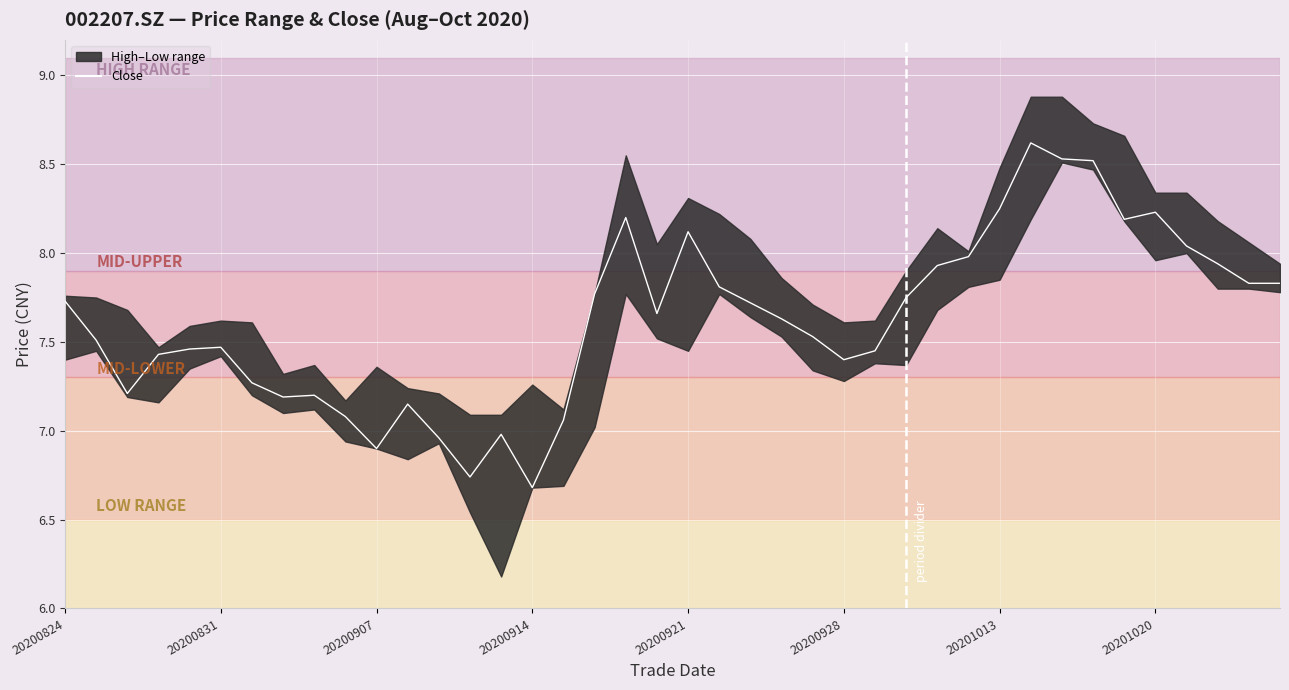

How many values are below 7?

5